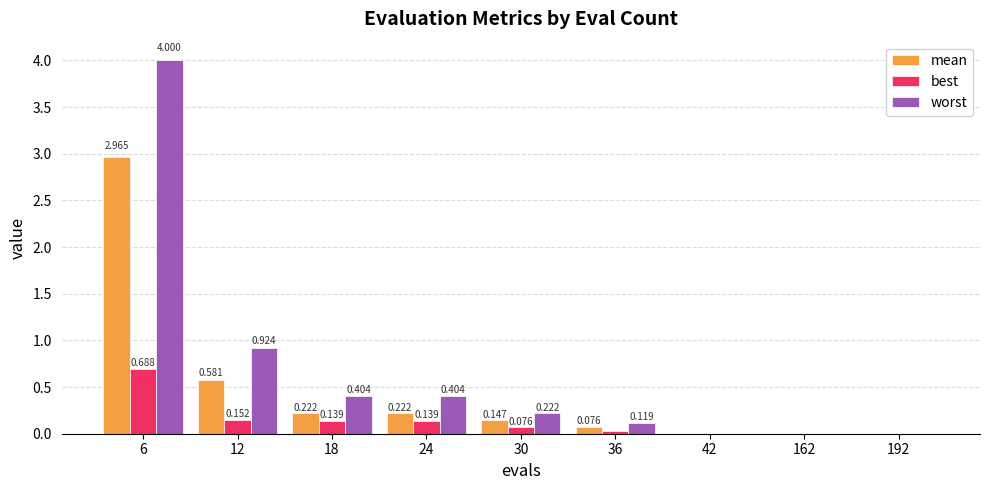

How many categories are shown in the chart?

9